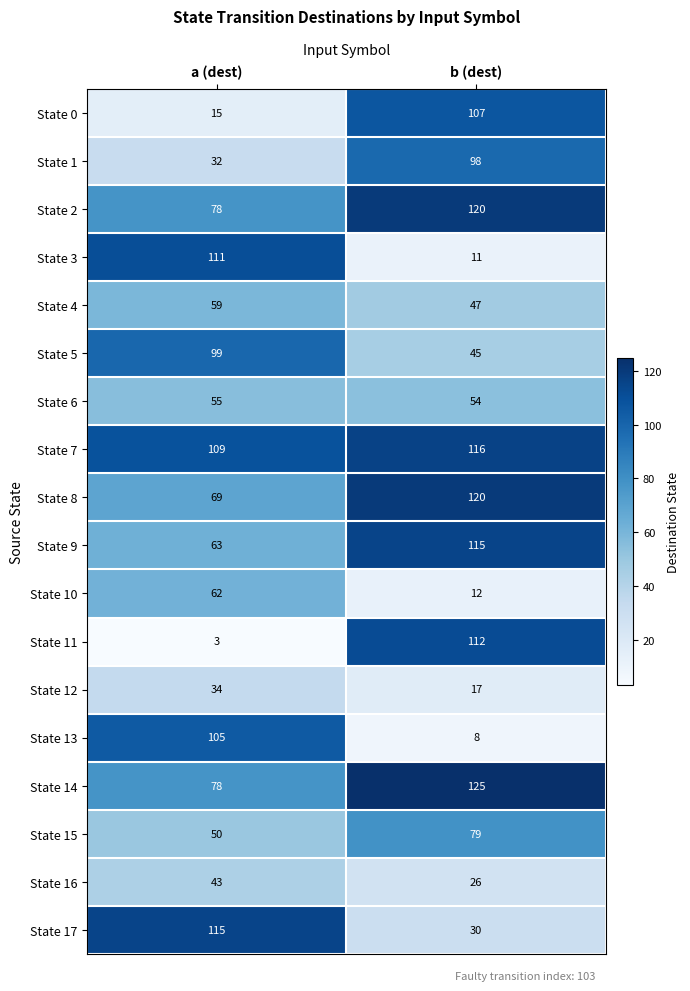

At which label is State 11 closest to 57?

a (dest)